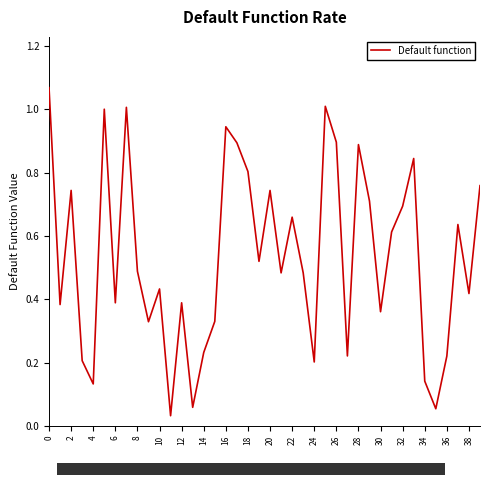

What is the difference between the maximum and minimum values?

1.0